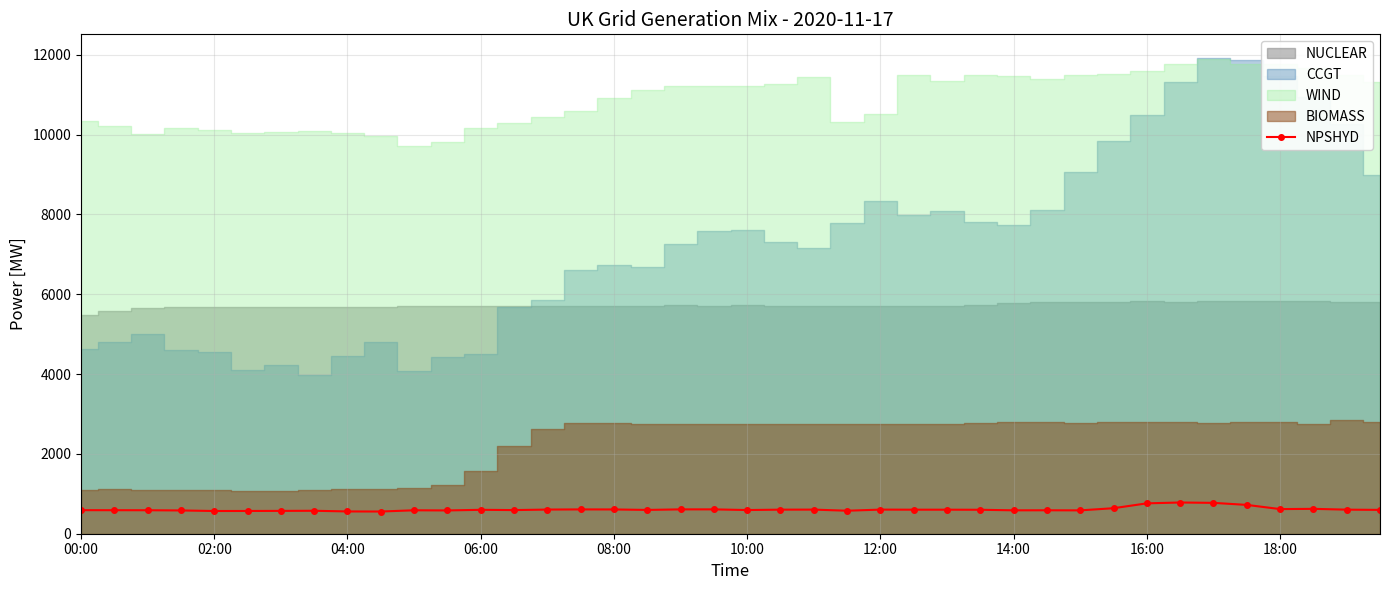

What is the maximum value for NPSHYD?

782